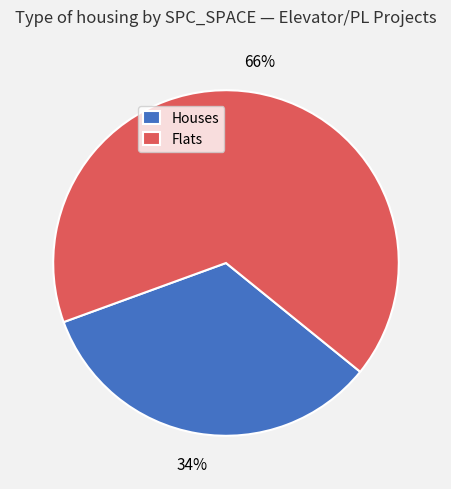

How many segments does this pie chart have?

2